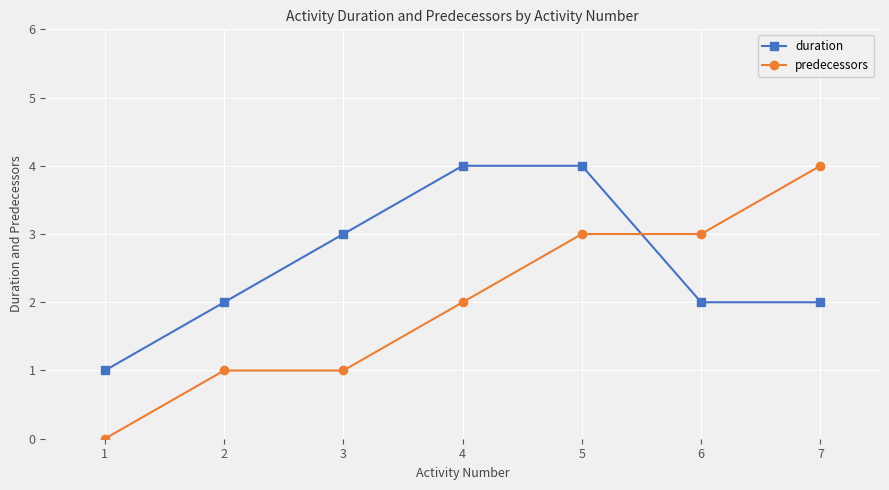

What is the highest value of the duration series?

4